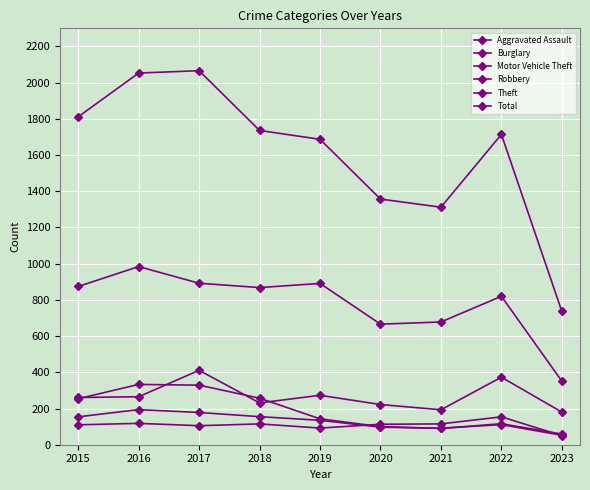

What is the difference between the Aggravated Assault values at 2020 and 2015?

3